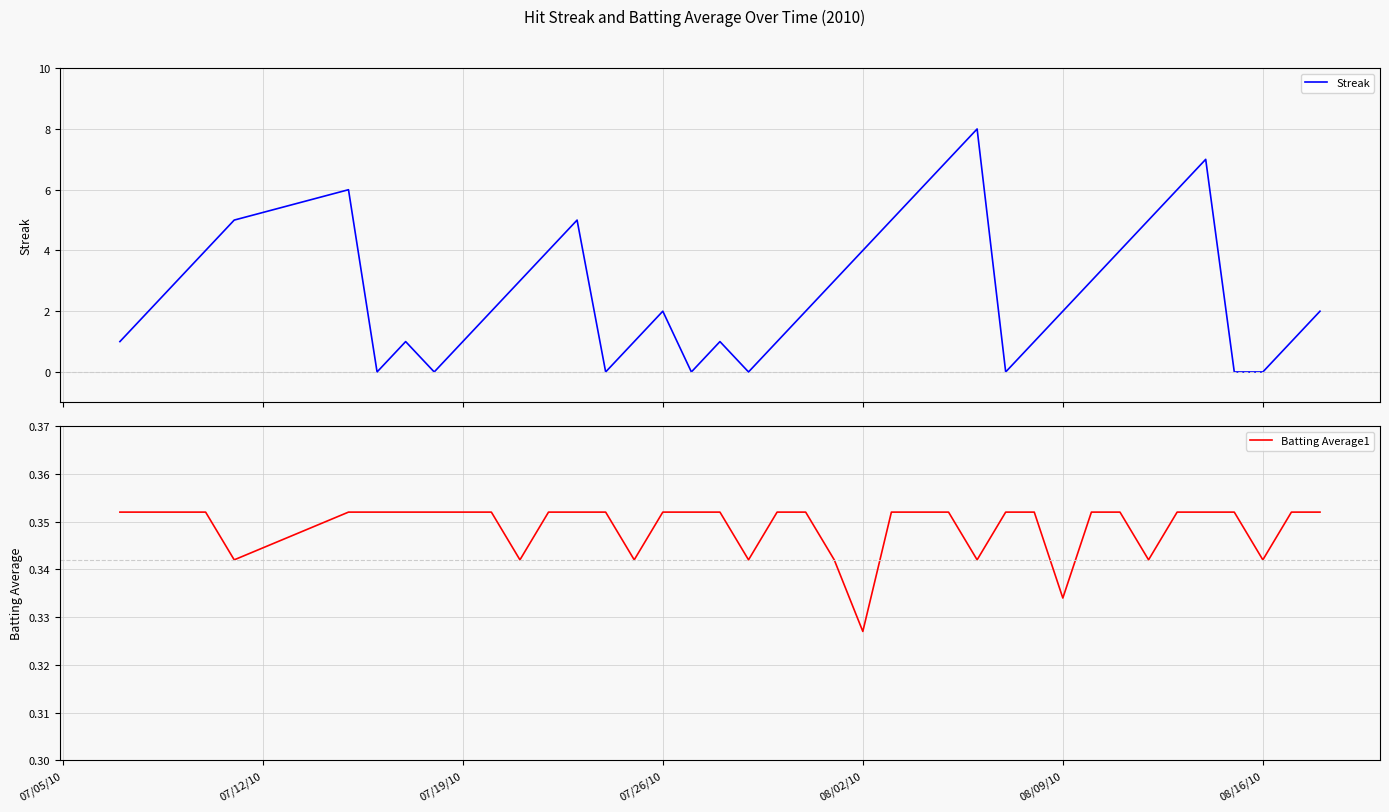

True or false: Batting Average1 and Streak cross at least once.

True